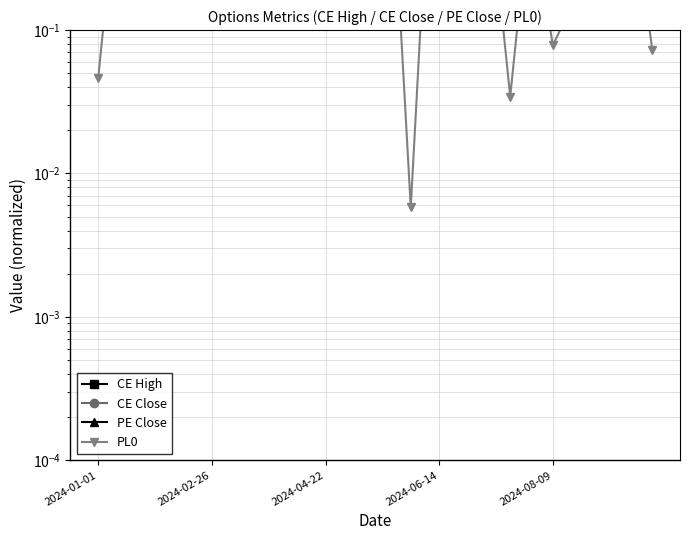

Rank the series by their maximum value, from highest to lowest.

CE High, PE Close, CE Close, PL0